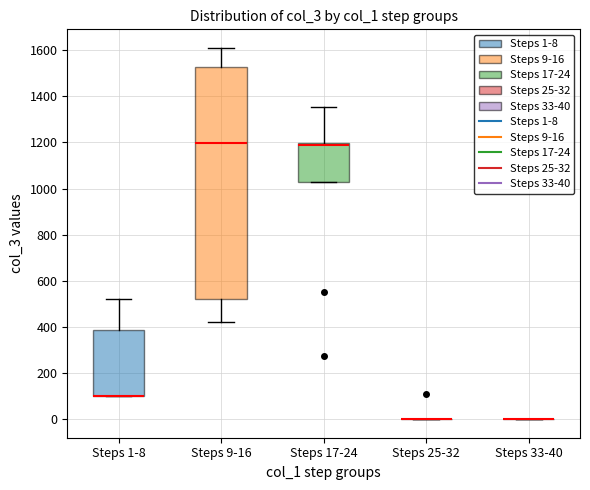

Reading left to right, transcribe this box plot: for each box, give where its median line is, the range the box spans, and where its two whiskers end, as read against the y-axis. The values are not printed on the chart, so give them approximately, as read against the axis.

Steps 1-8: median 100 (drawn on the box's lower edge), box 100 to 380, whiskers 100 to 520
Steps 9-16: median 1200, box 520 to 1520, whiskers 420 to 1620
Steps 17-24: median 1180, box 1020 to 1200, whiskers 1020 to 1360
Steps 25-32: box collapsed to a line at 0, whiskers 0 to 0
Steps 33-40: box collapsed to a line at 0, whiskers 0 to 0